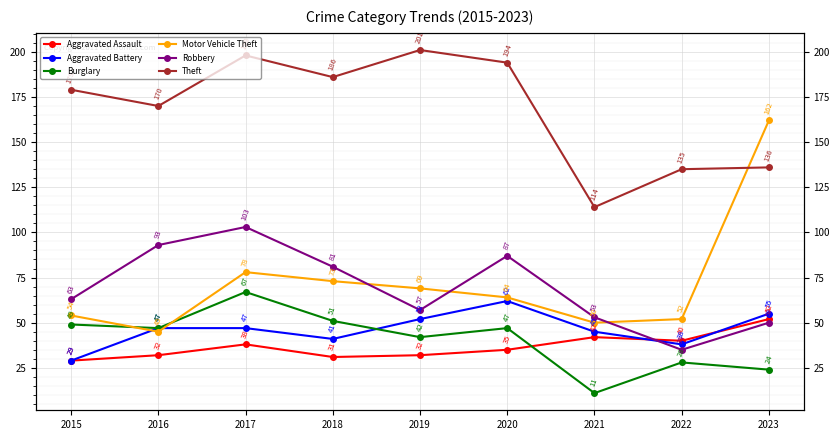

True or false: Motor Vehicle Theft has more than 0 points higher than both neighbors.

True